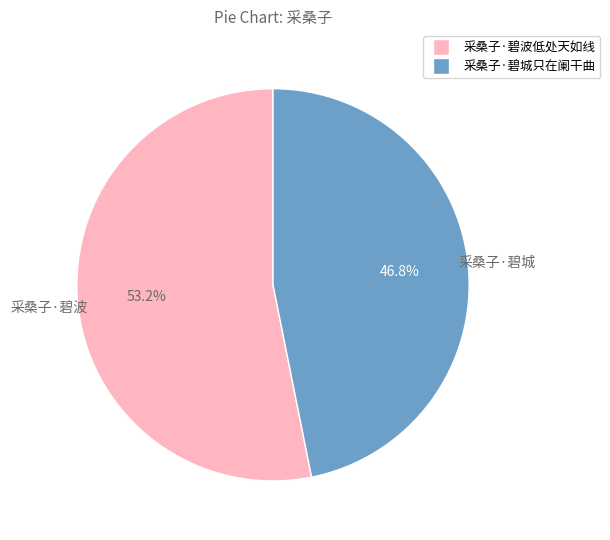

The 采桑子·碧城只在阑干曲 slice represents 39% of the pie. True or false?

False